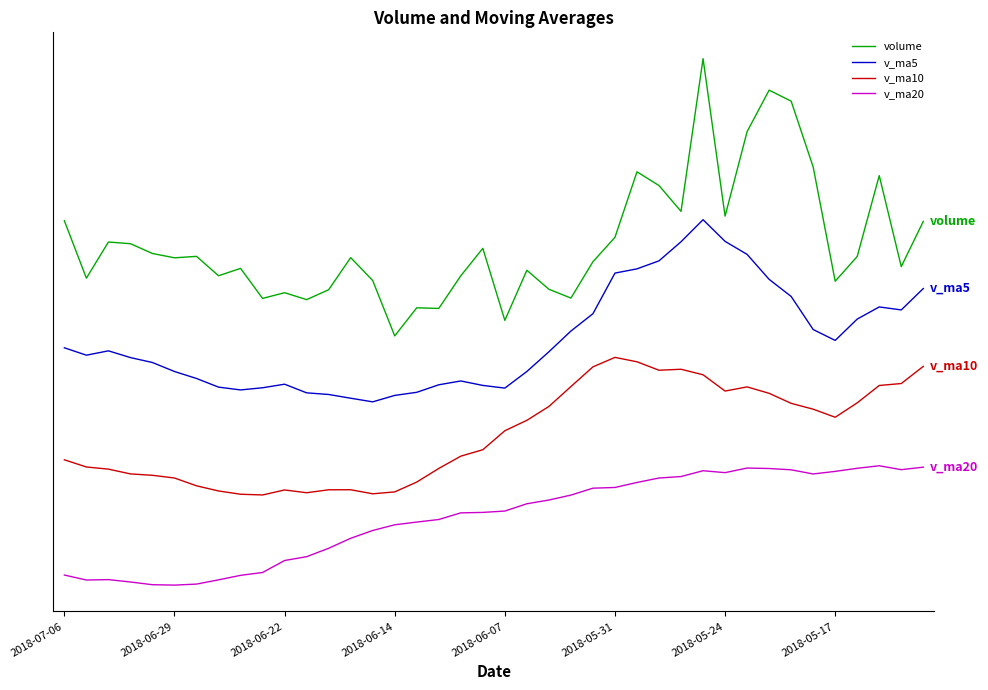

What is the average value of the volume series?

178228.4